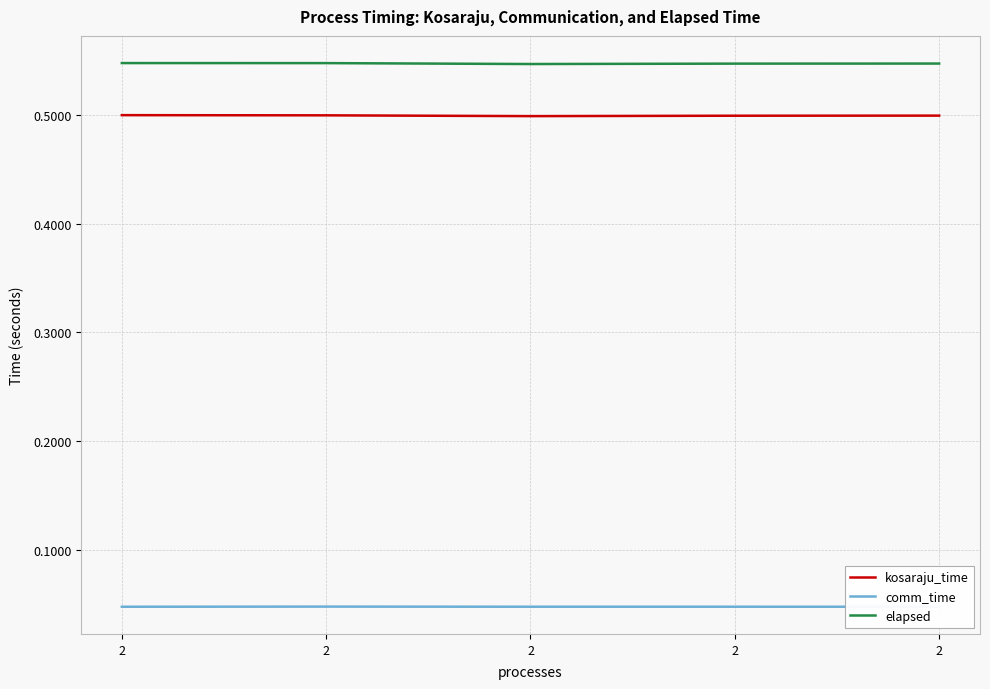

How many lines are shown in the chart?

3